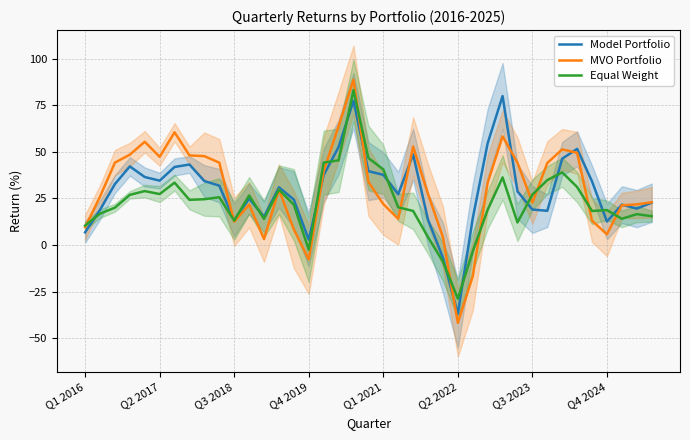

What is the average value of the MVO Portfolio series?

30.1